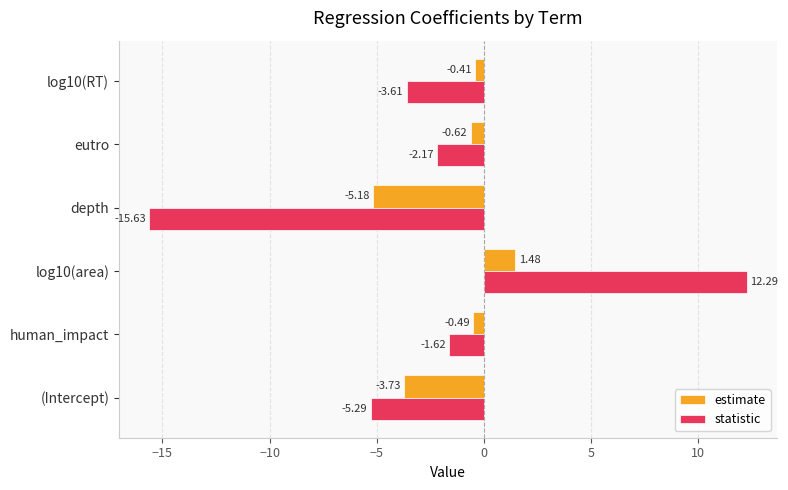

Is the value of estimate at (Intercept) greater than the value of statistic at depth?

Yes